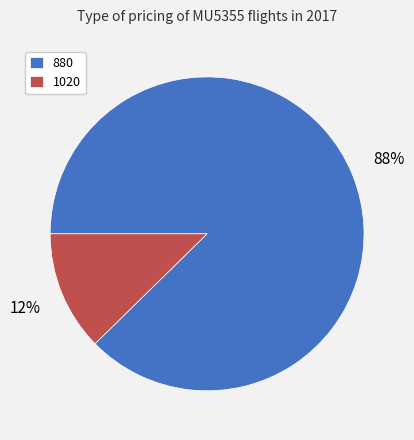

Count the number of slices in the pie.

2